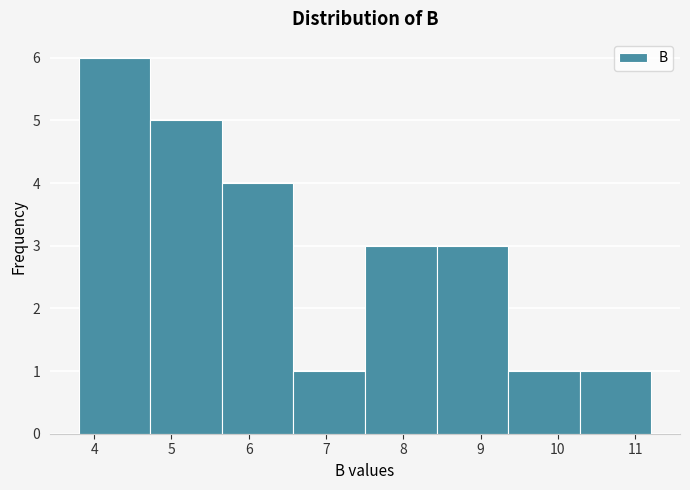

Which range on the x-axis has the tallest bar?

3.8 to 4.7